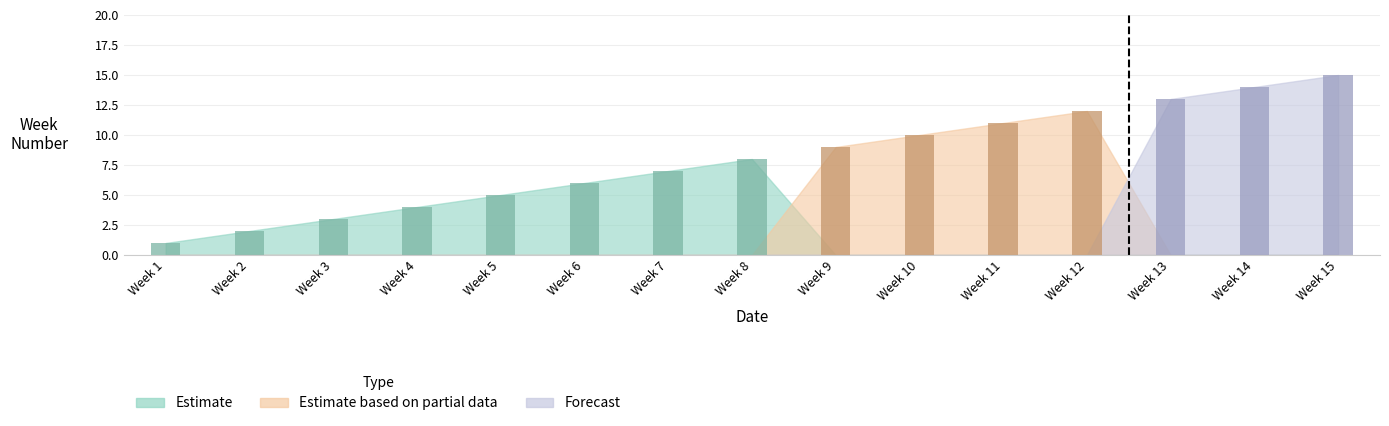

The Estimate based on partial data series shows 5 at Week 14. True or false?

False